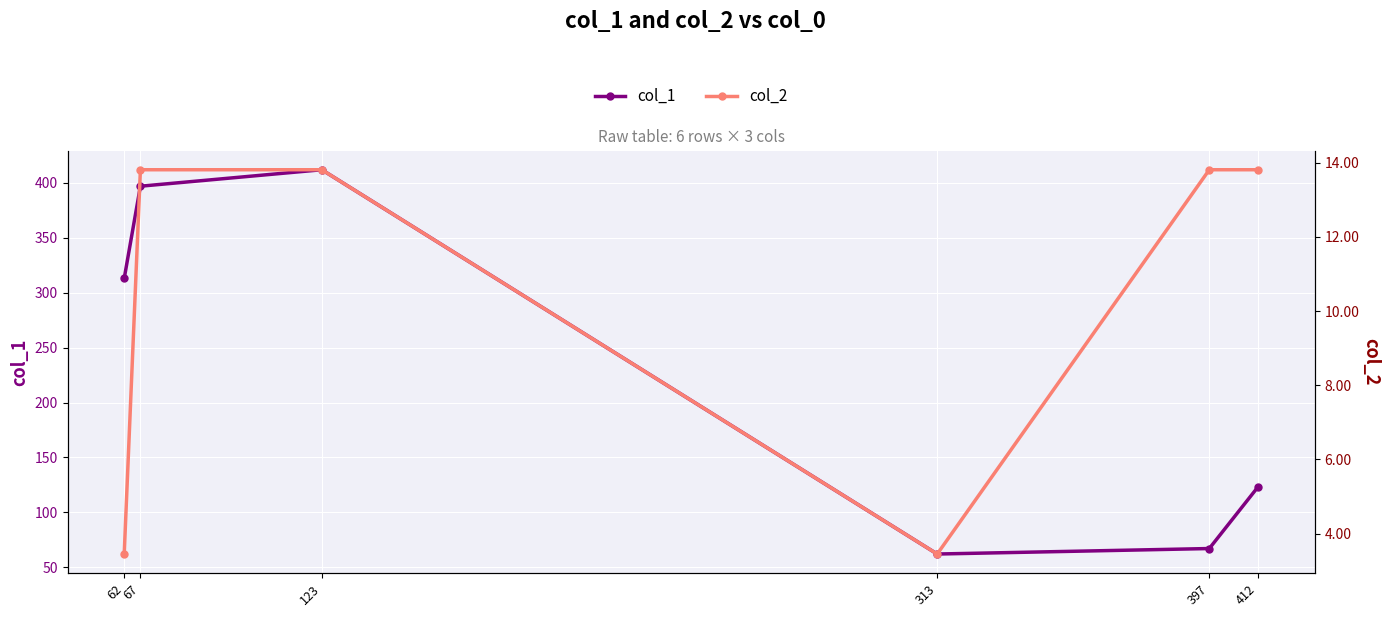

True or false: col_2 and col_1 intersect in this chart.

False